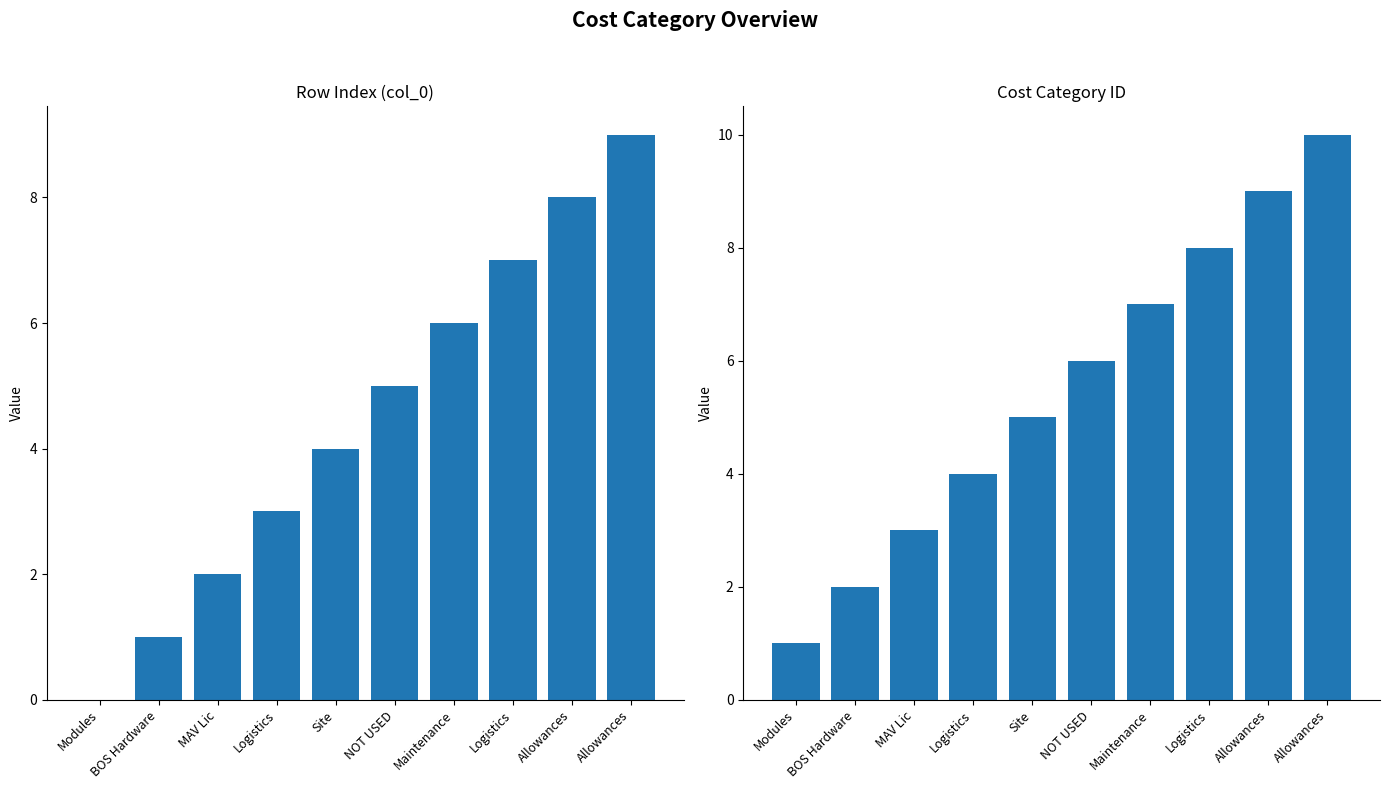

True or false: col_0 has a value of 7 at NOT USED.

False